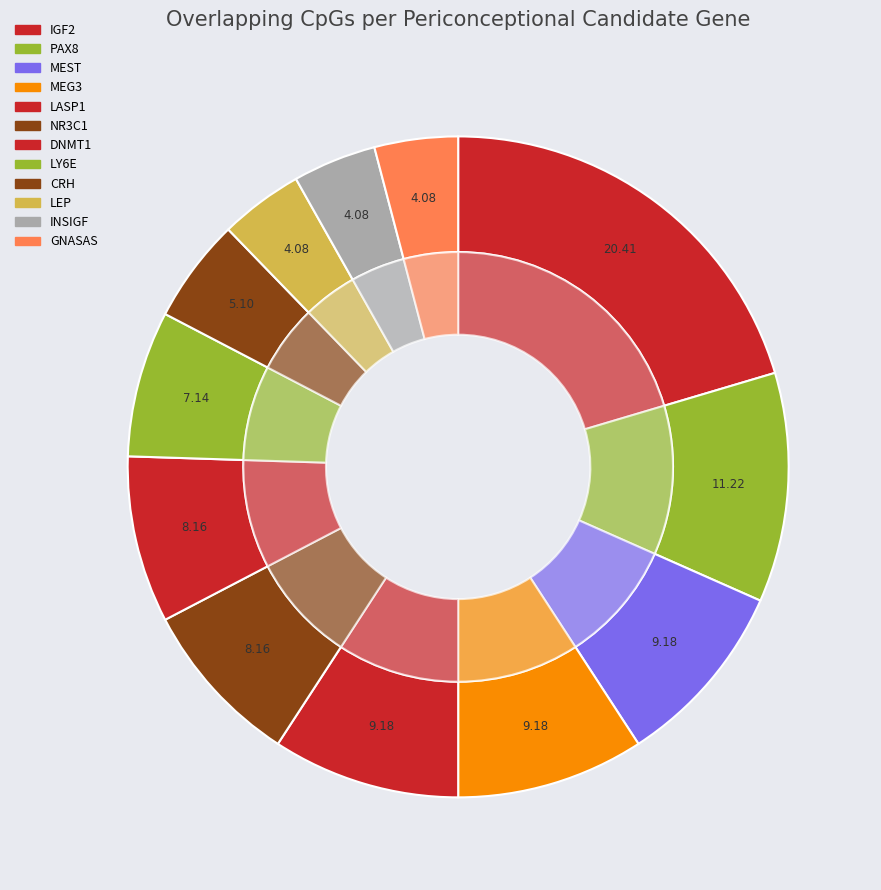

Is PAX8 (Rainy 1) the majority of the pie?

No